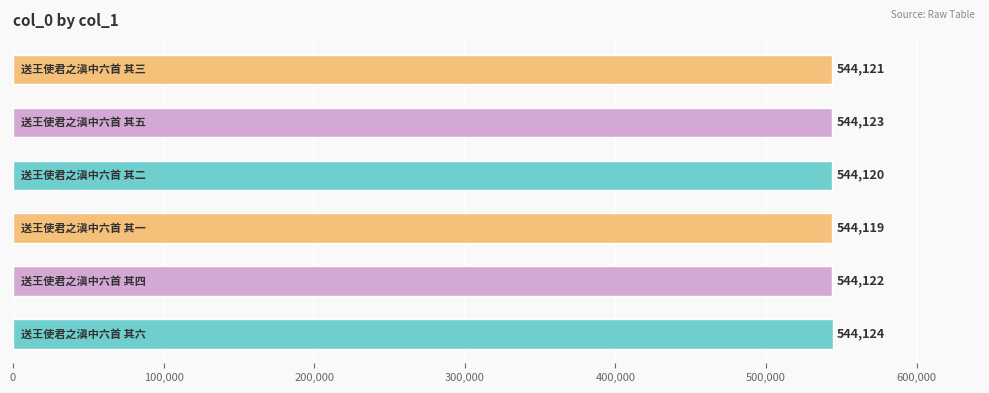

How many values are between 544120 and 544123?

4